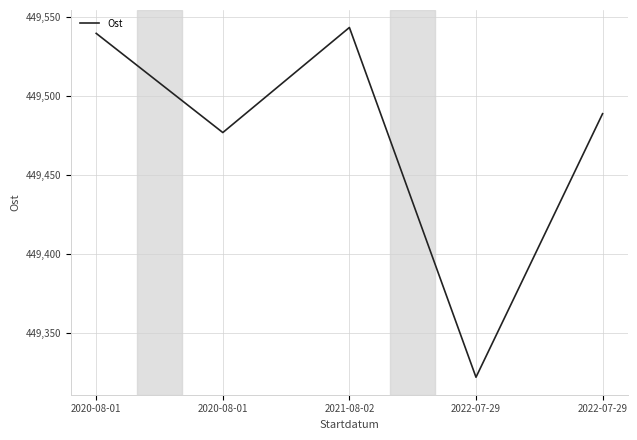

Does the chart have visible grid lines?

Yes